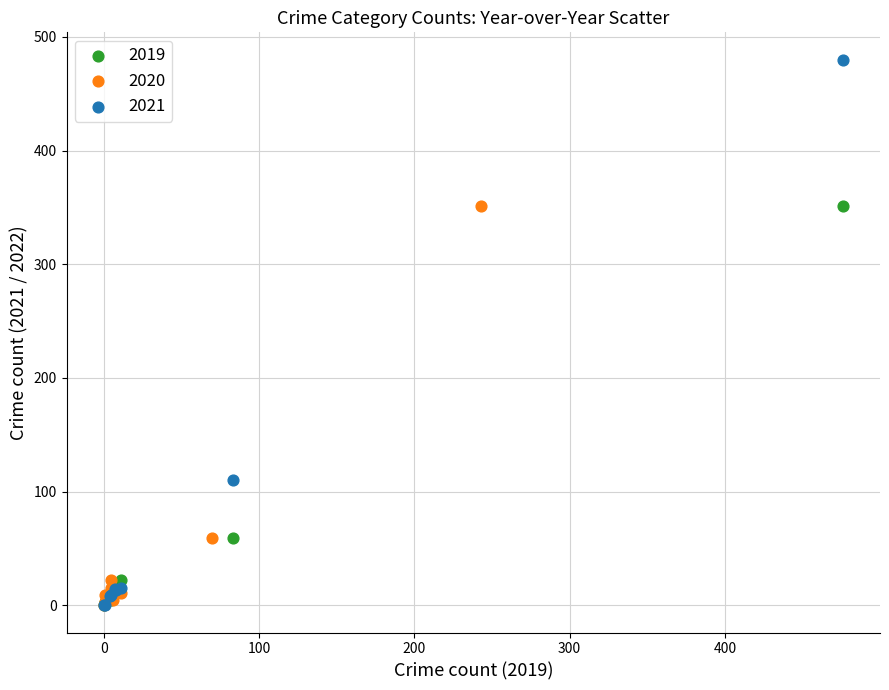

Which series has the widest spread of Y values?

2021